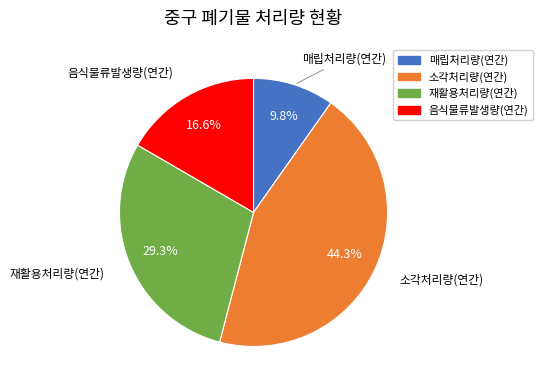

Combined, what portion of the pie is 음식물류발생량(연간) and 재활용처리량(연간)?

45.9%